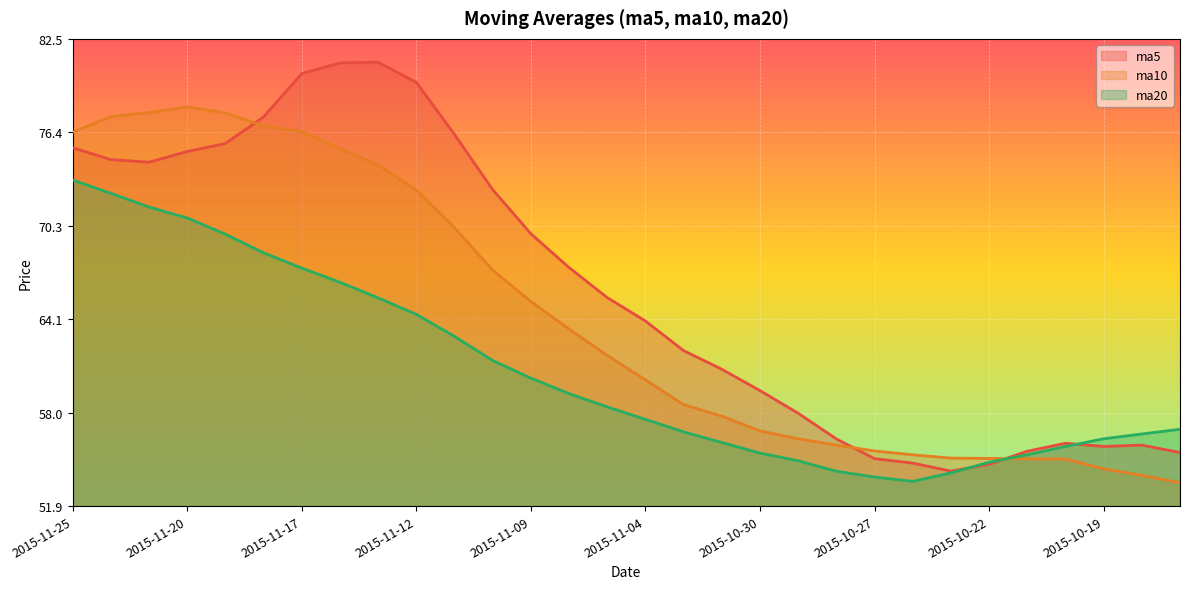

True or false: ma20 and ma10 intersect in this chart.

True